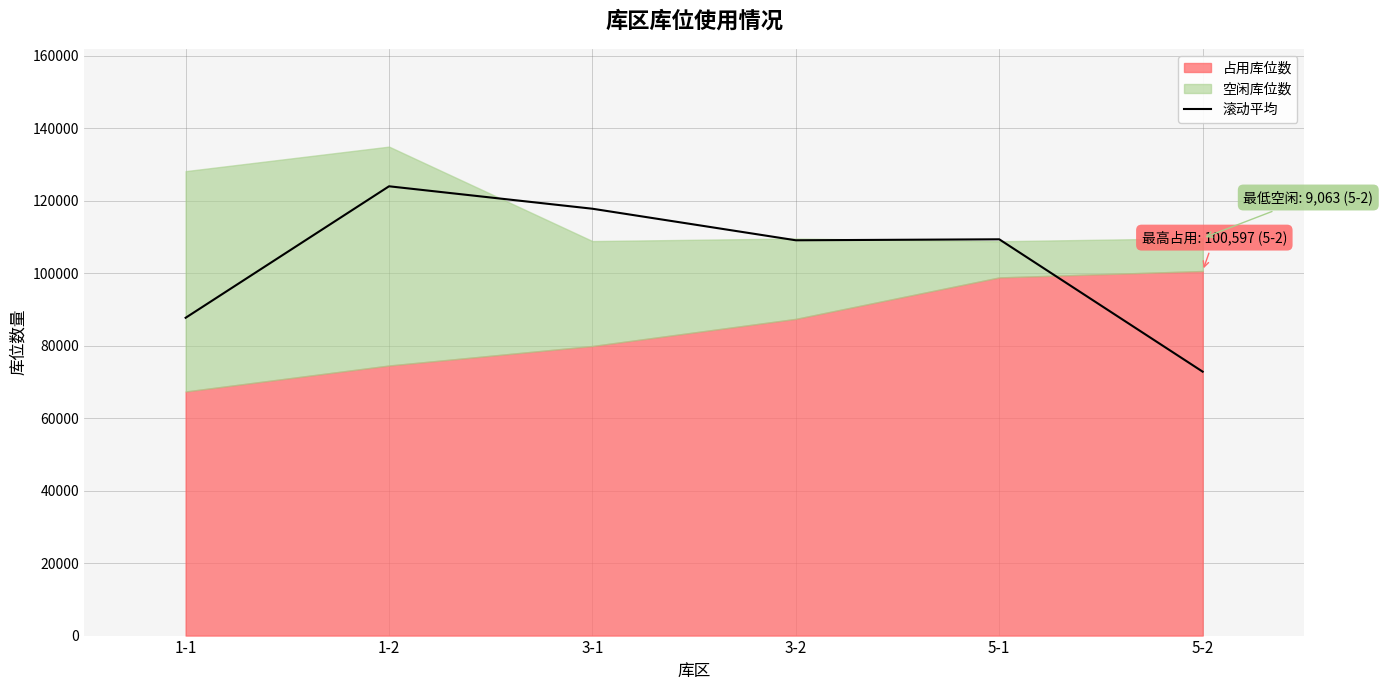

Which category has the highest value in the 滚动平均 series?

1-2